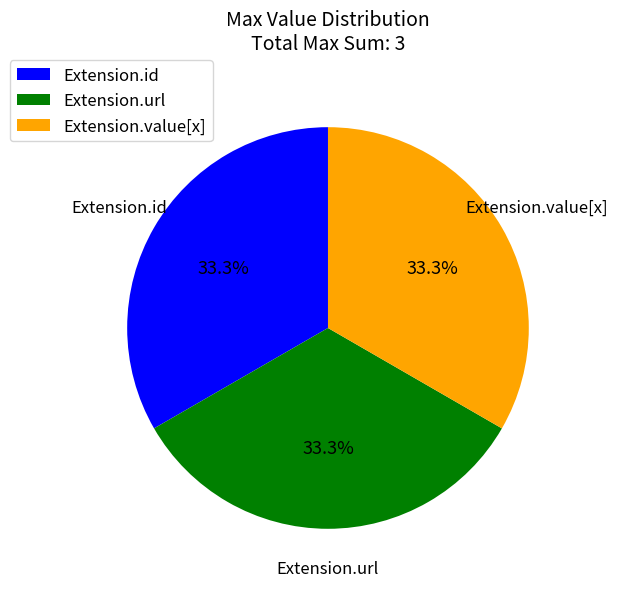

To the nearest percent, what is the average slice percentage?

33%